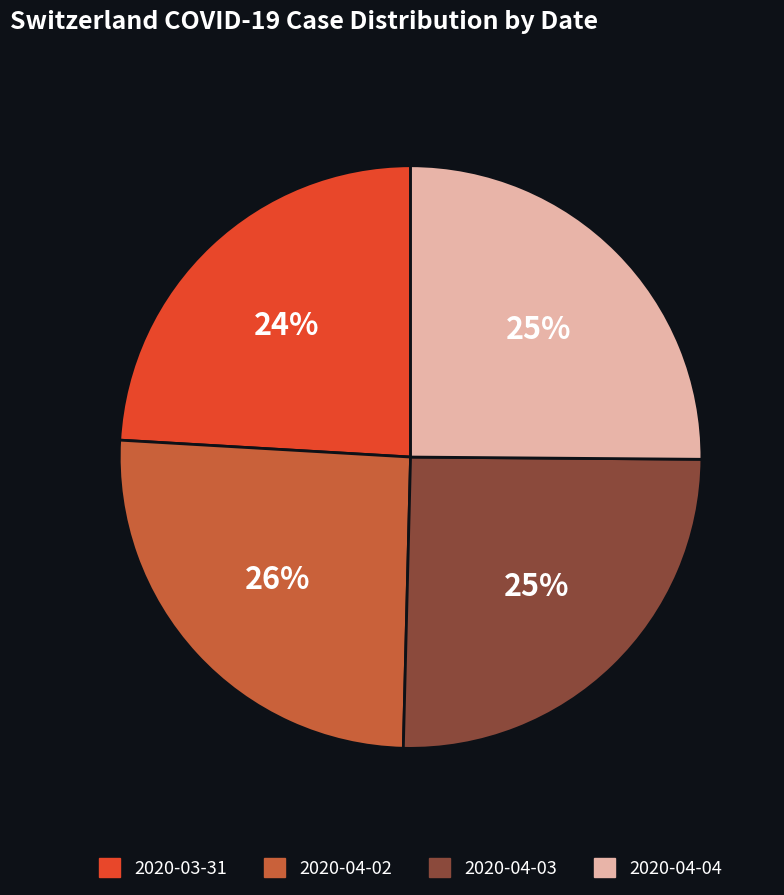

Approximately how many times larger is the value at 2020-04-03 compared to 2020-04-04?

1.0